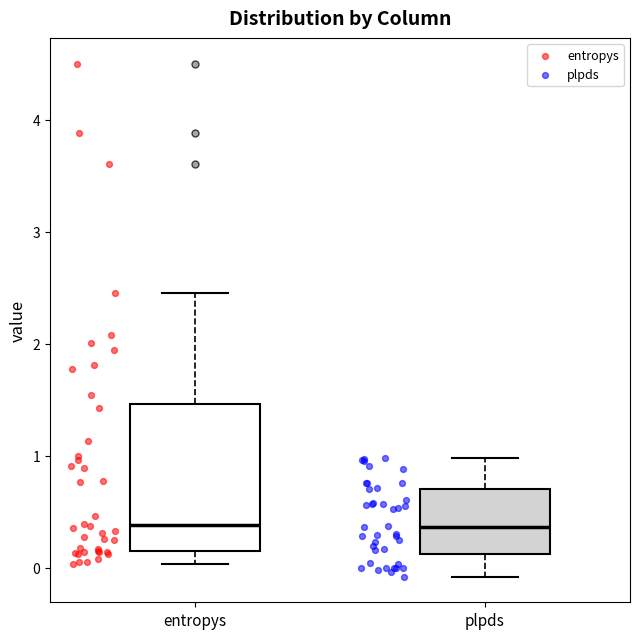

Which box is the tallest, from its lower edge to its upper edge?

entropys